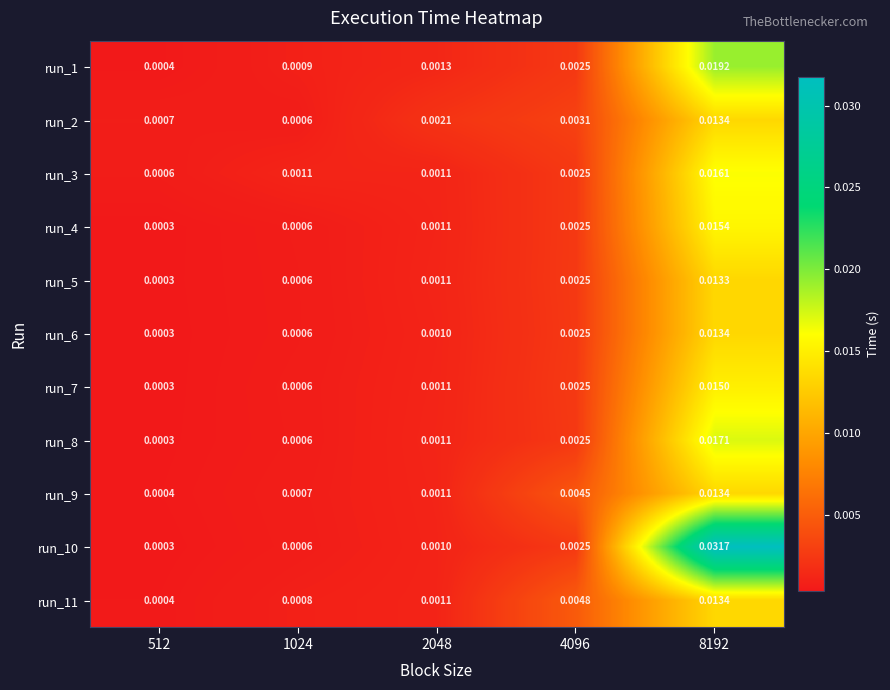

Rank the series at 4096 from highest to lowest value.

run_11, run_9, run_2, run_7, run_10, run_5, run_4, run_1, run_3, run_8, run_6